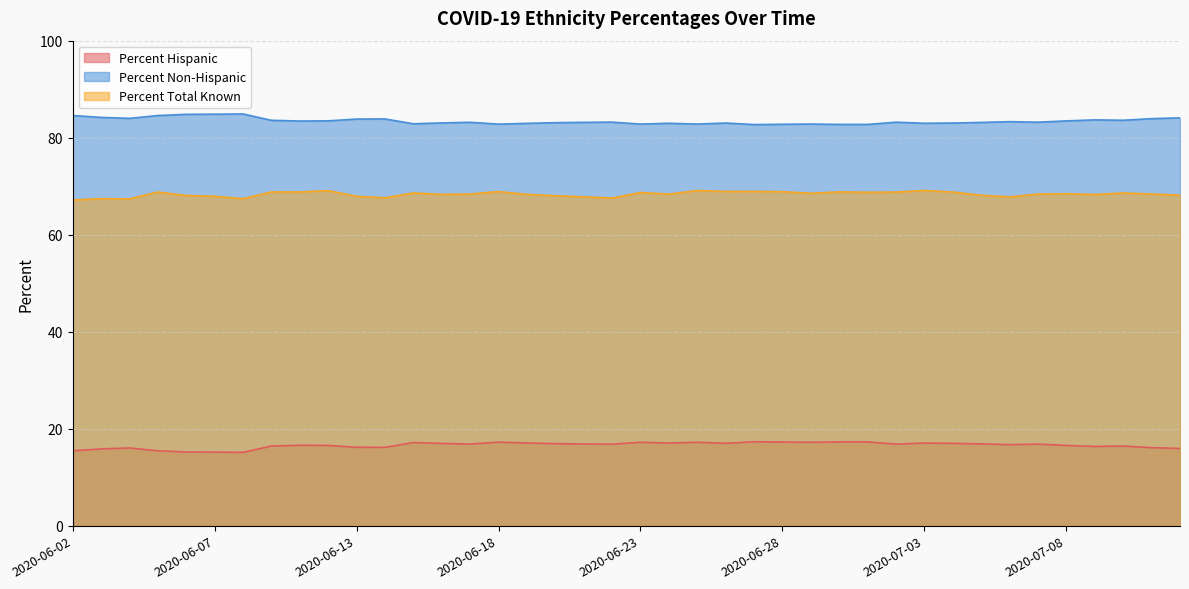

At 2020-06-30, list the series in order from smallest to largest.

Percent Hispanic, Percent Total Known, Percent Non-Hispanic